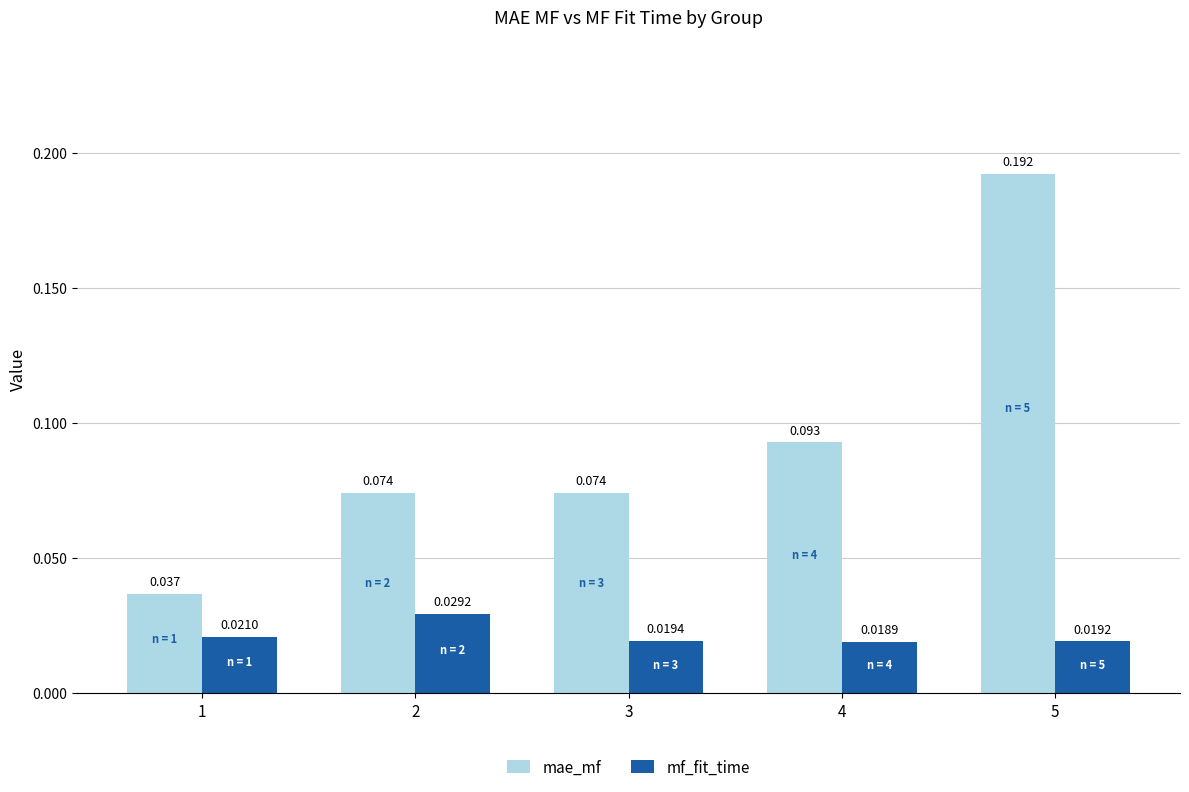

Count the mae_mf values in the range 0 to 1.

5